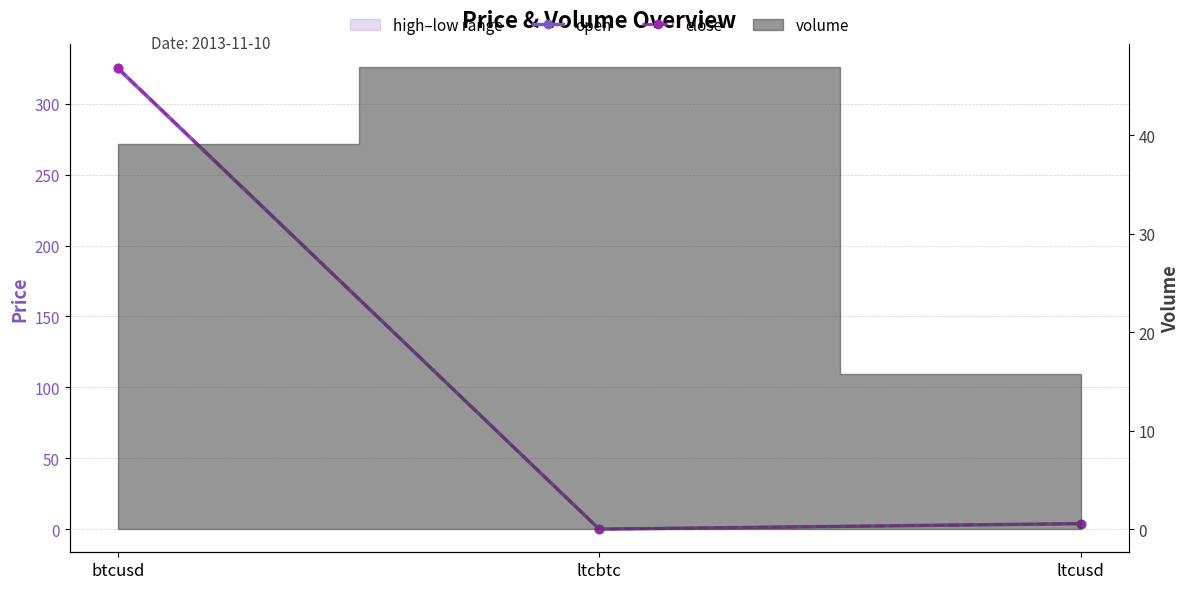

What is the difference between the close values at ltcusd and btcusd?

321.1